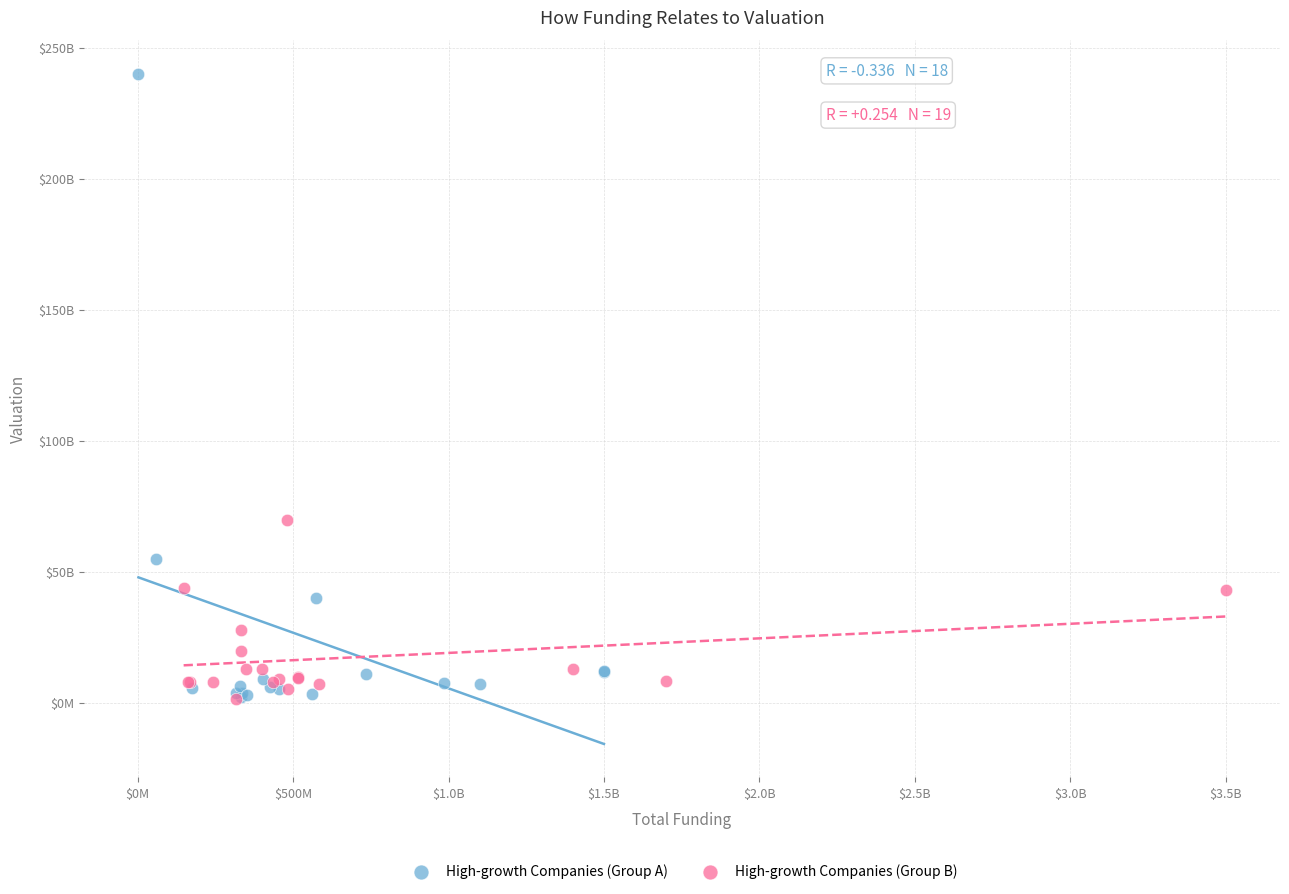

What are all the series names shown in the legend?

High-growth Companies (Group A), High-growth Companies (Group B)